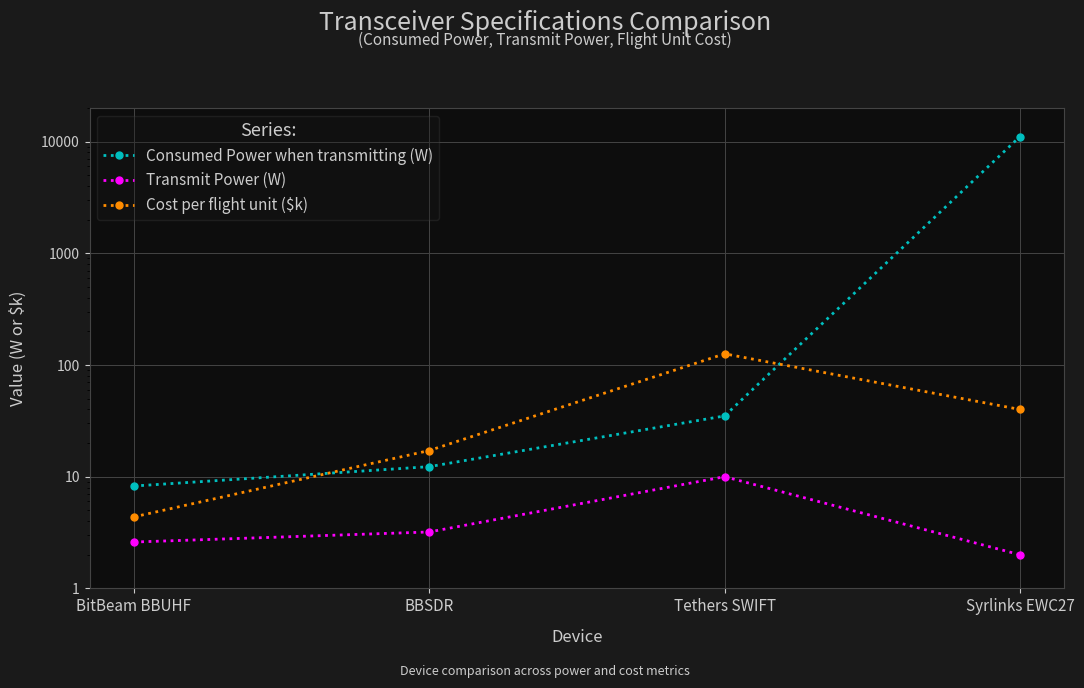

The value of Transmit Power (W) at Tethers SWIFT is 10.0. True or false?

True